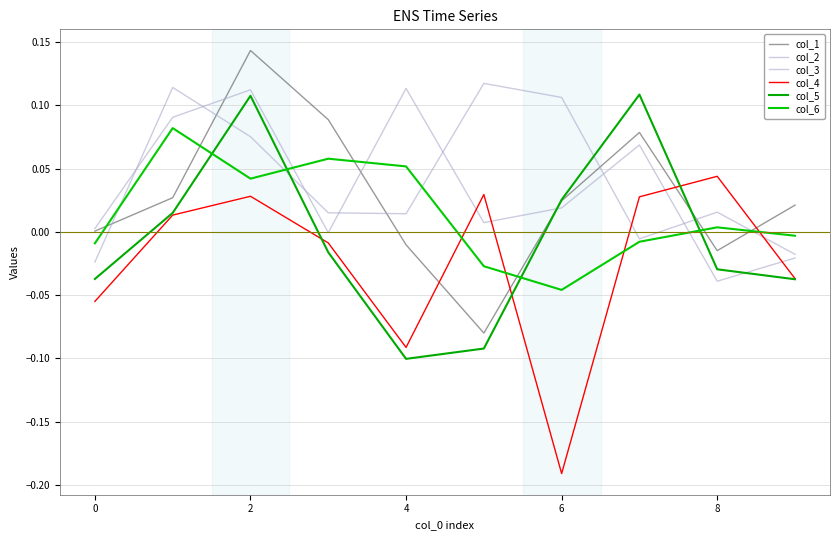

How many intersections are there between col_3 and col_5?

4